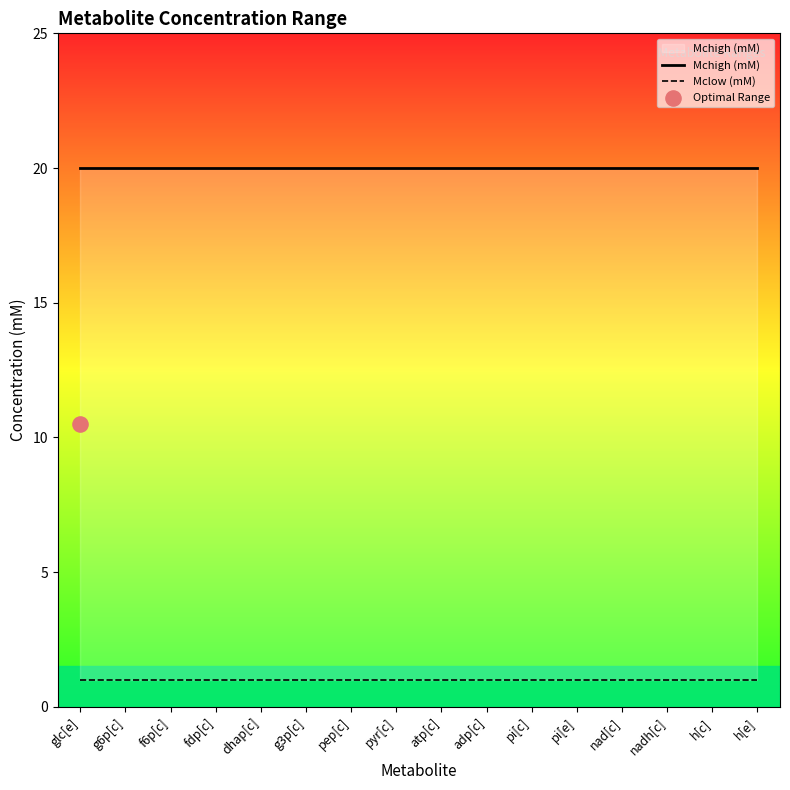

Which series reaches the maximum Y coordinate?

Mchigh (mM)